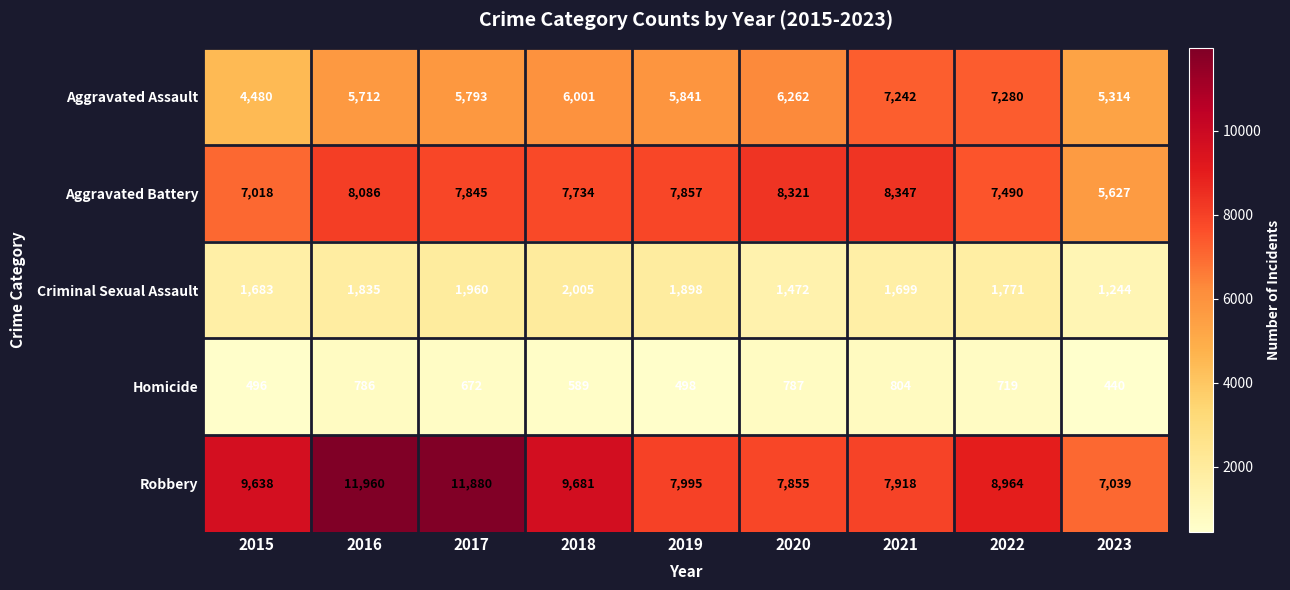

Rank the series by their maximum value, from highest to lowest.

Robbery, Aggravated Battery, Aggravated Assault, Criminal Sexual Assault, Homicide